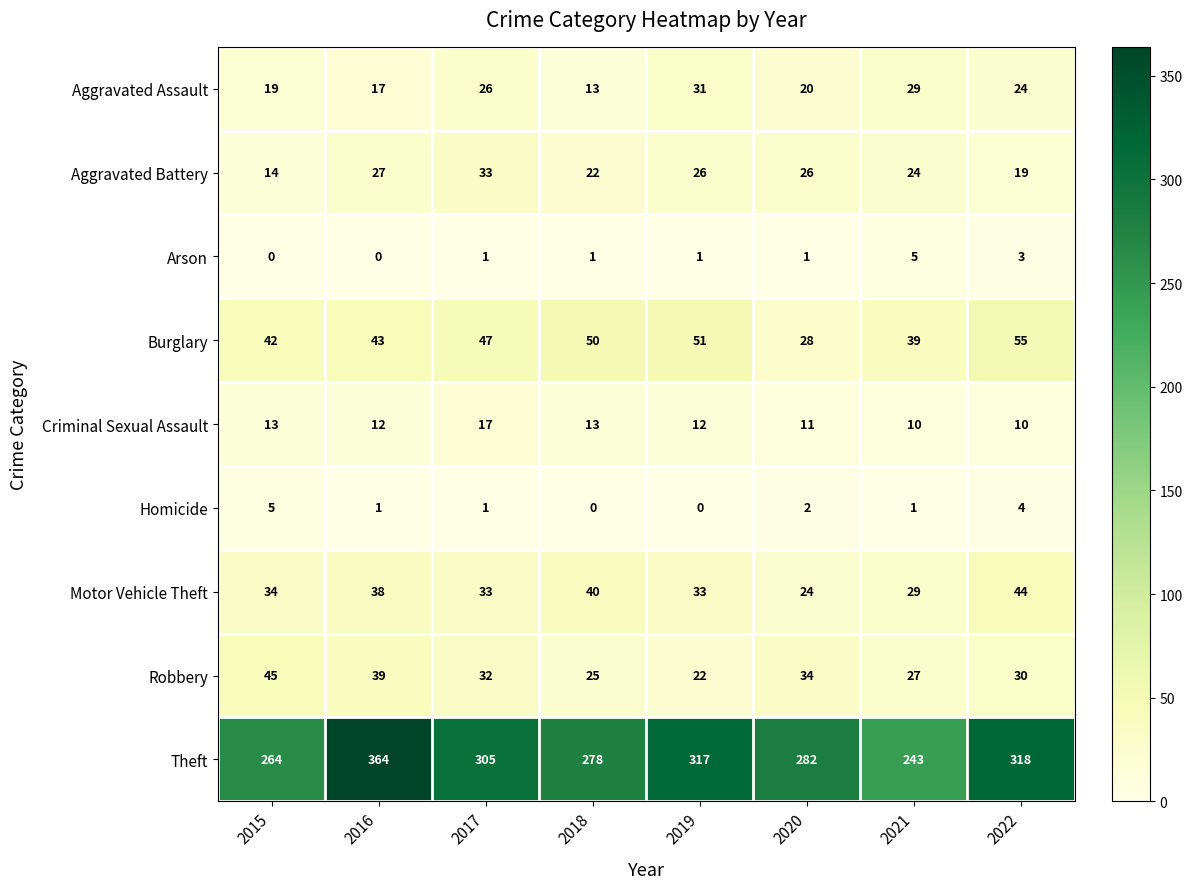

What is the difference between the Theft values at 2022 and 2021?

75